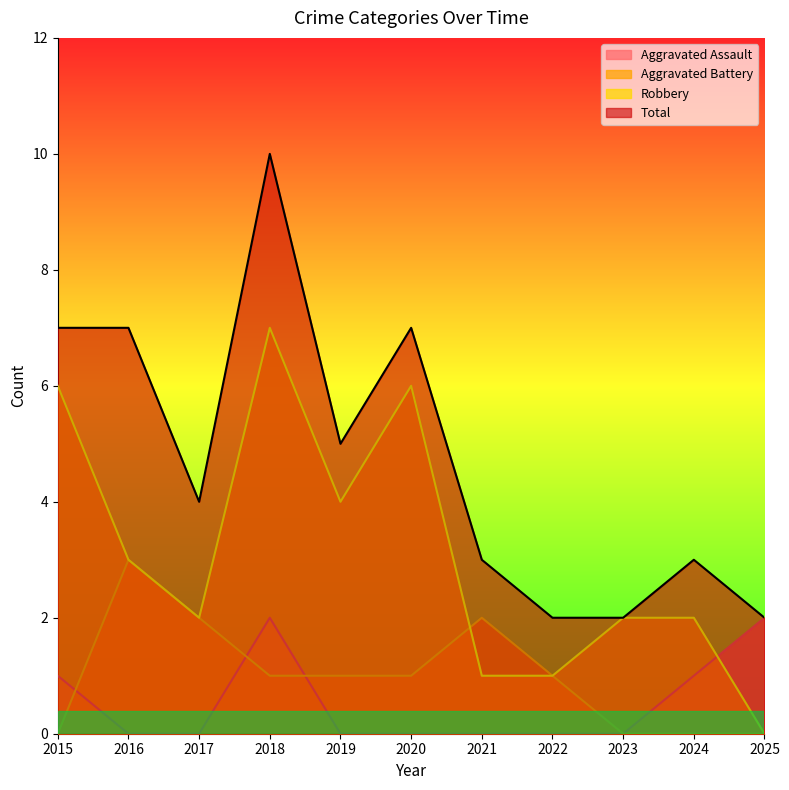

Where is the first local maximum for Aggravated Battery?

2016